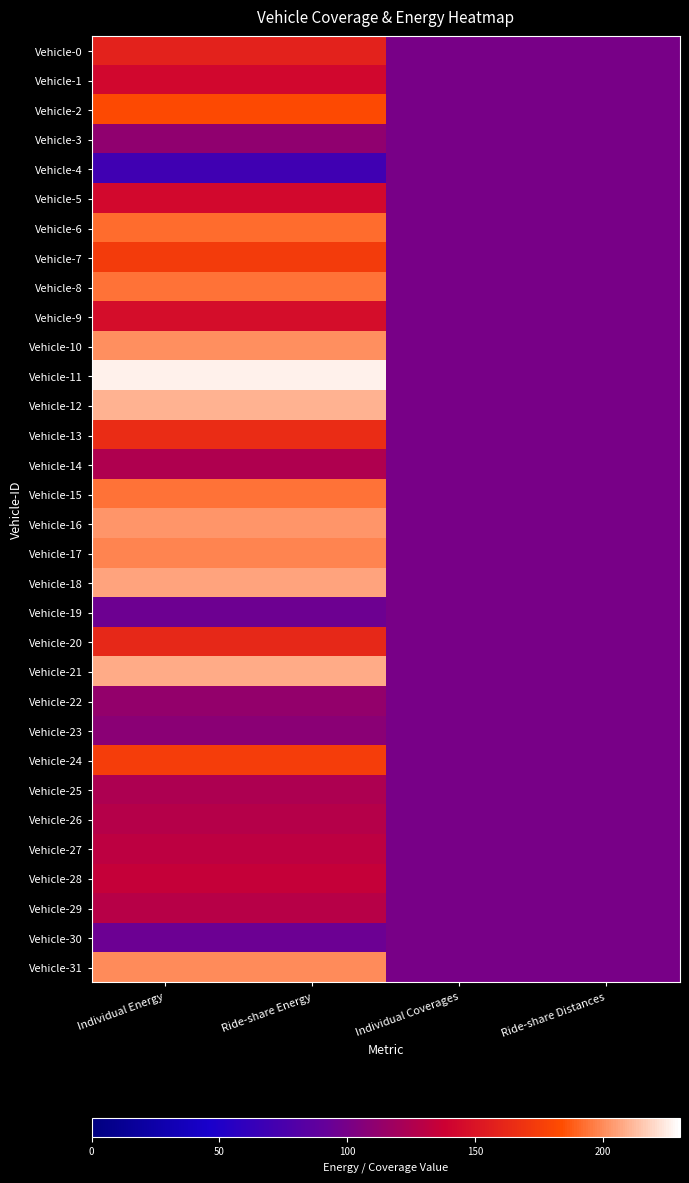

Which series has the widest spread of values?

Vehicle-11